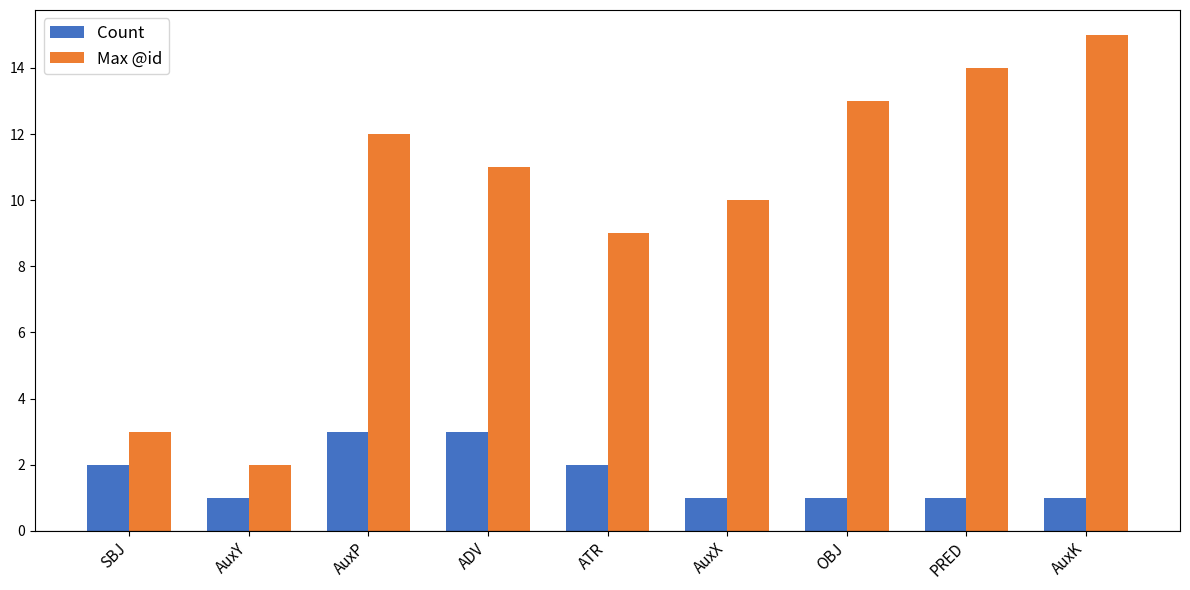

Reading left to right, what are all the values shown in this chart?

Count: 2	1	3	3	2	1	1	1	1
Max @id: 3	2	12	11	9	10	13	14	15